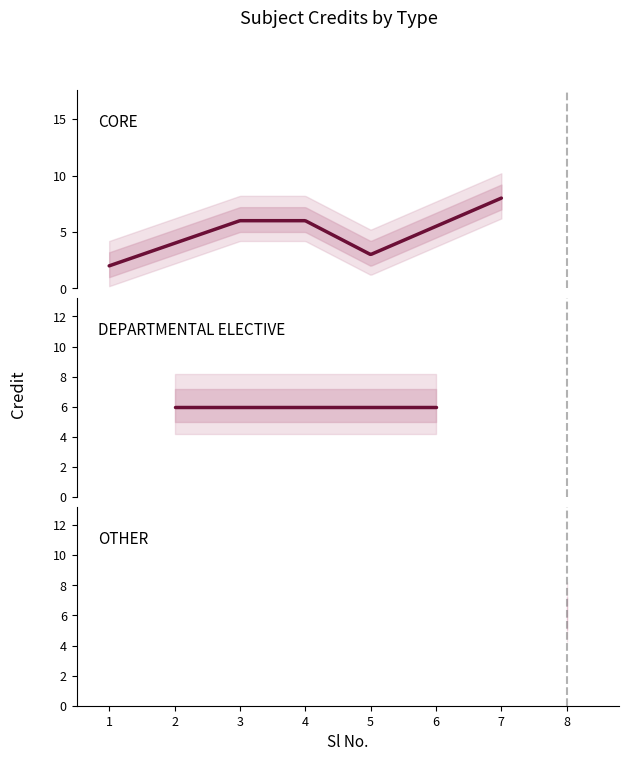

What is the average value?

5